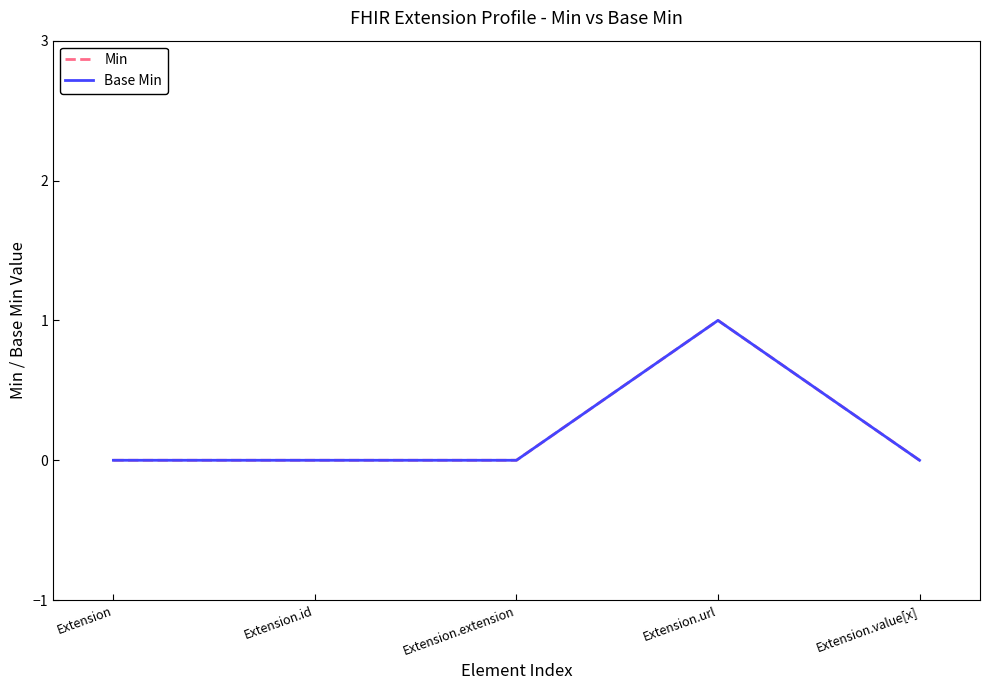

Is this an area chart (filled region under the line)?

No